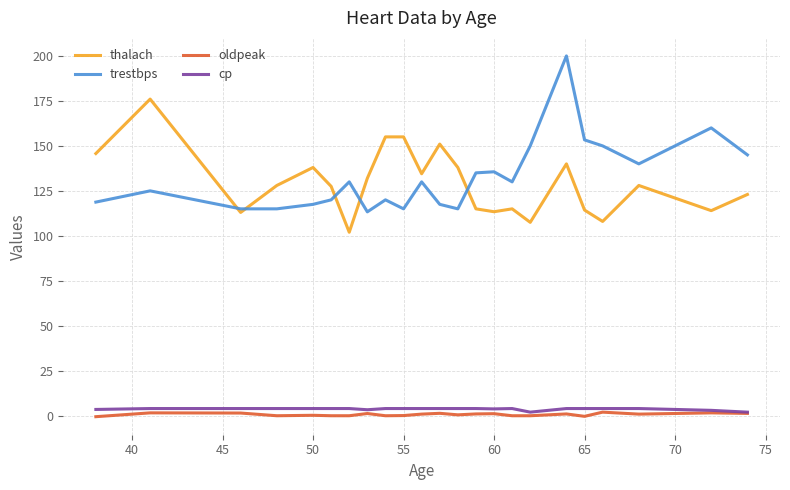

Which series has the widest spread of values?

trestbps